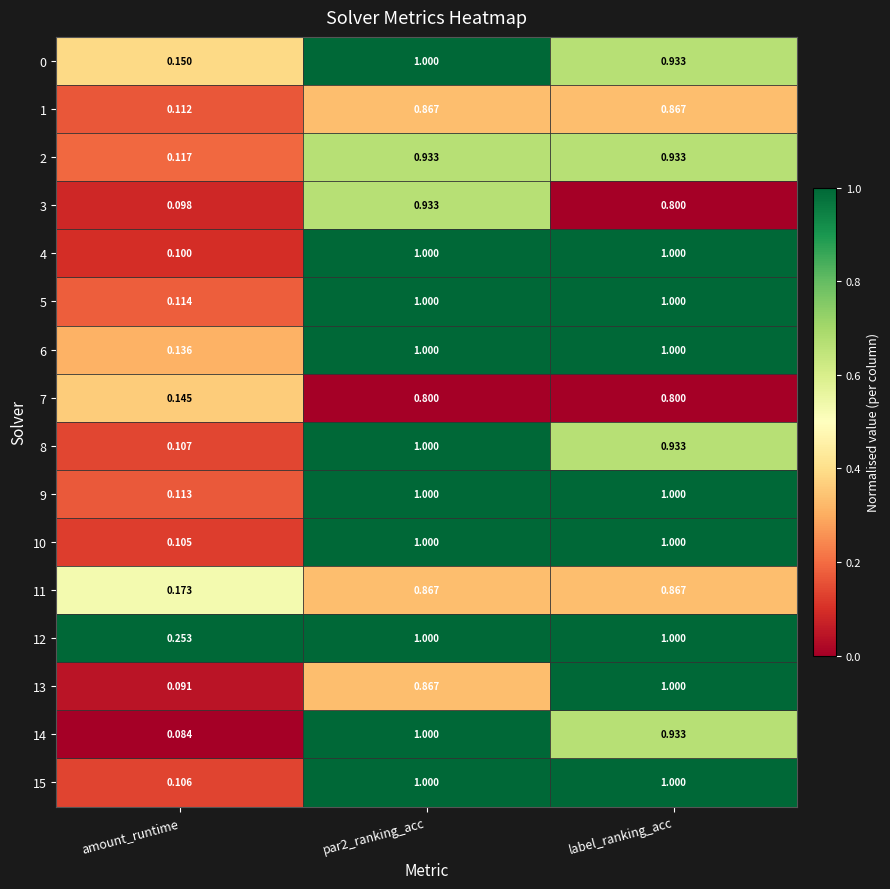

At which category is the sum across all series the highest?

par2_ranking_acc